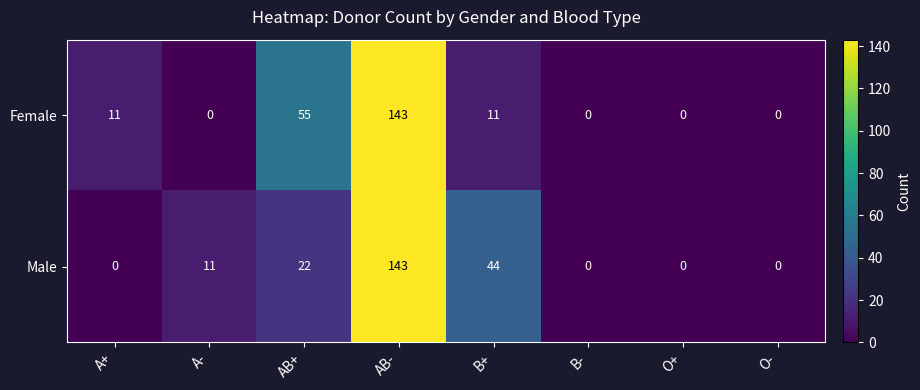

What is the sum of the Female values at A- and AB-?

143